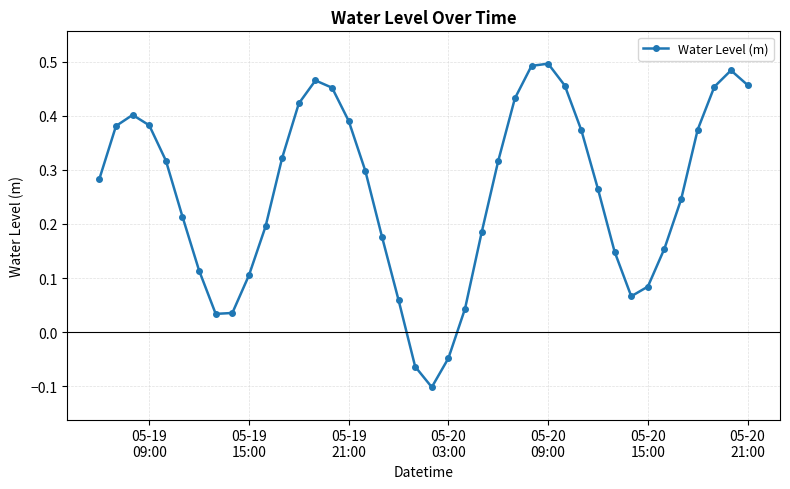

How many values are below zero?

3